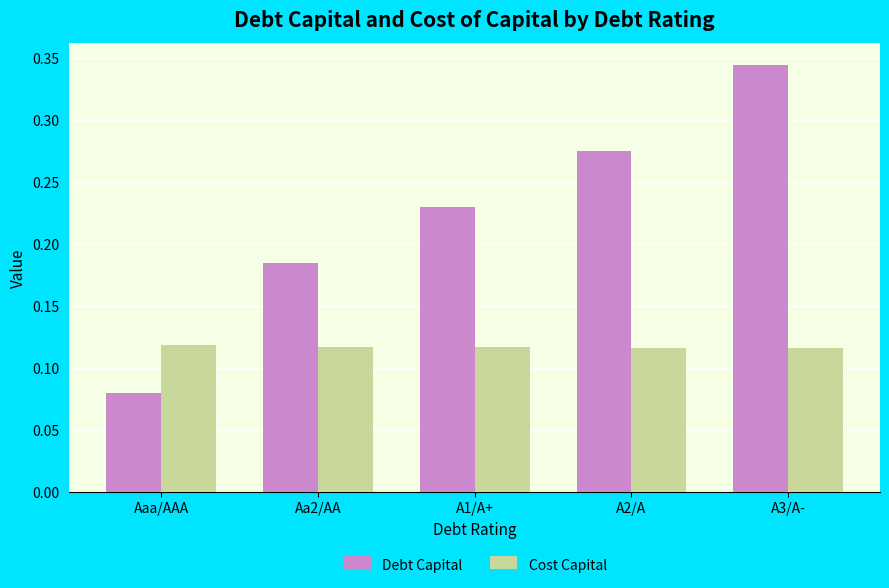

Which label corresponds to the largest value in the chart?

A3/A-